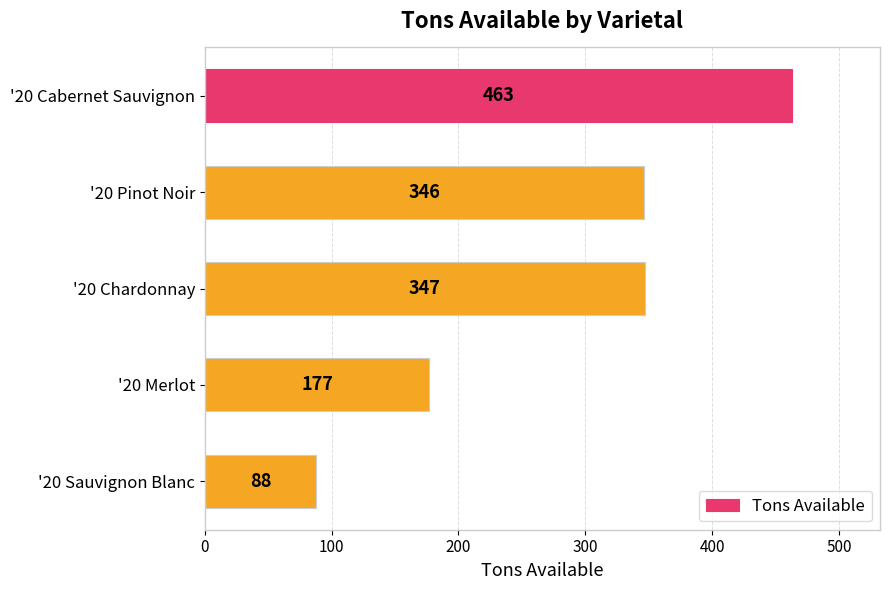

What is the difference between the maximum and minimum values?

375